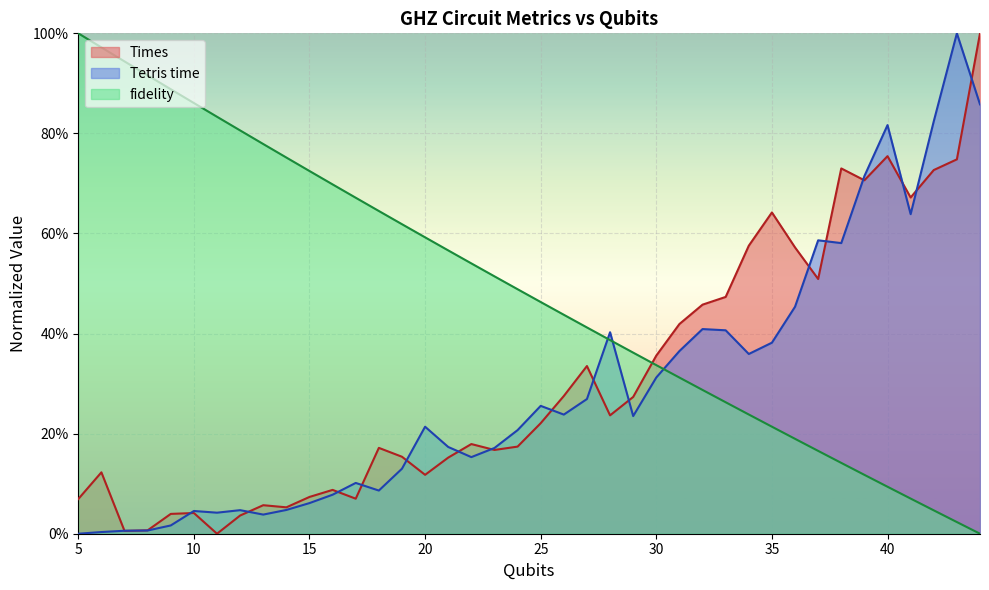

What are all the series names shown in the legend?

Times, Tetris time, fidelity